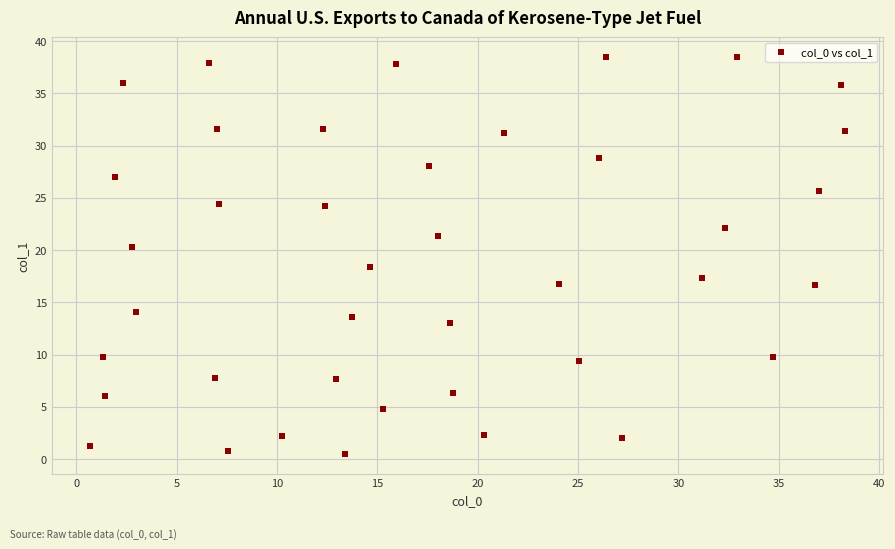

What Y value in the scatter plot is closest to 19?

18.3